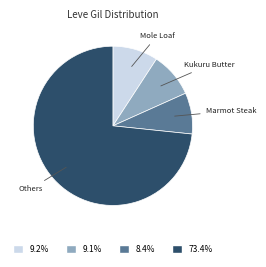

What is the smallest slice in the pie chart?

Marmot Steak